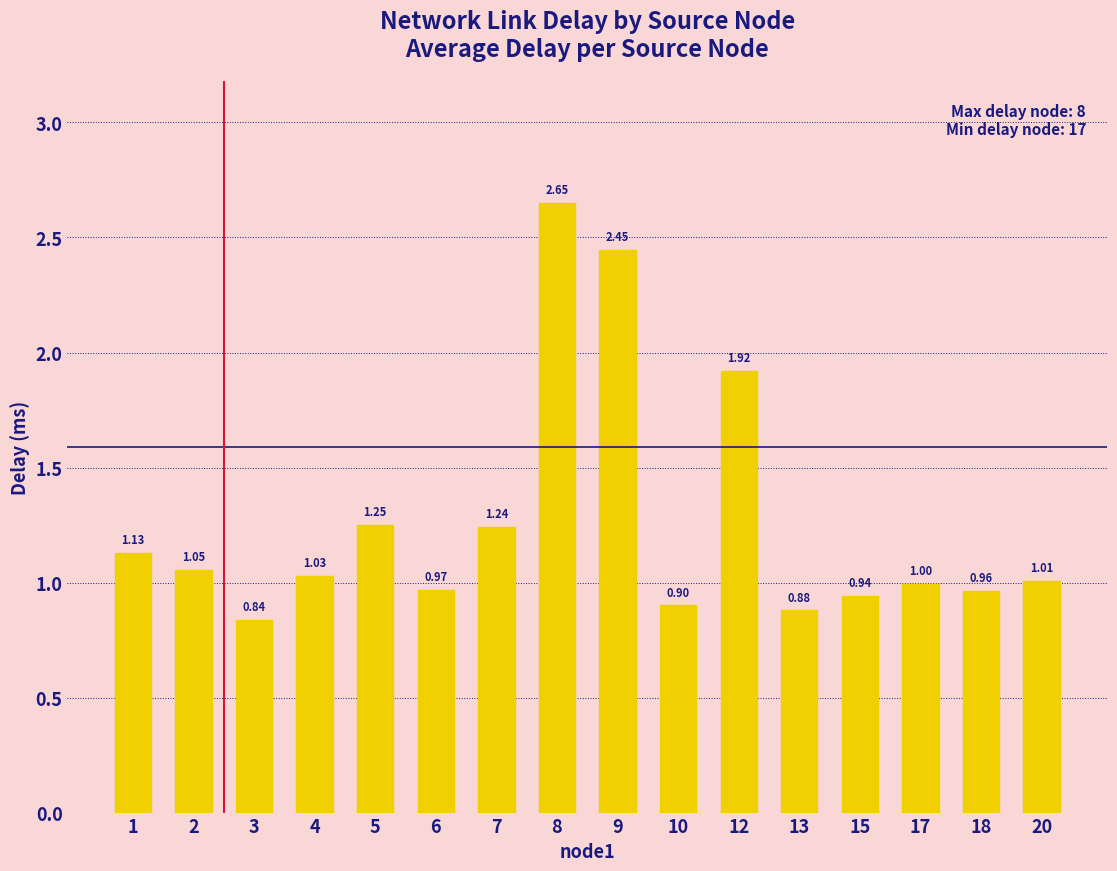

What is the difference between the values at 5 and 6?

0.3